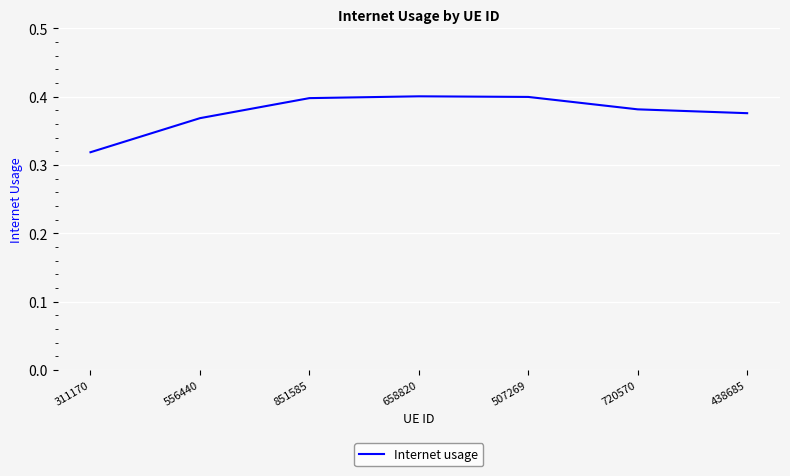

The value at 507269 is 0.4. True or false?

True